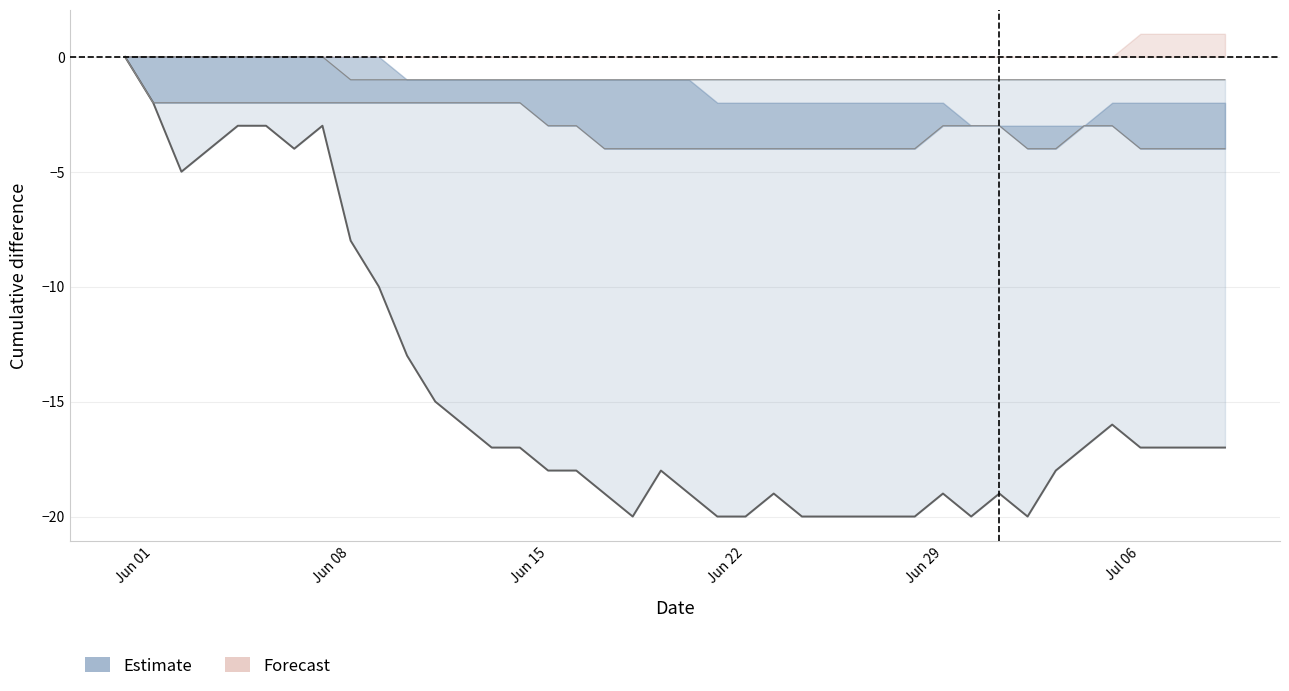

Is it true that GR equals -1 at Jun 29?

False